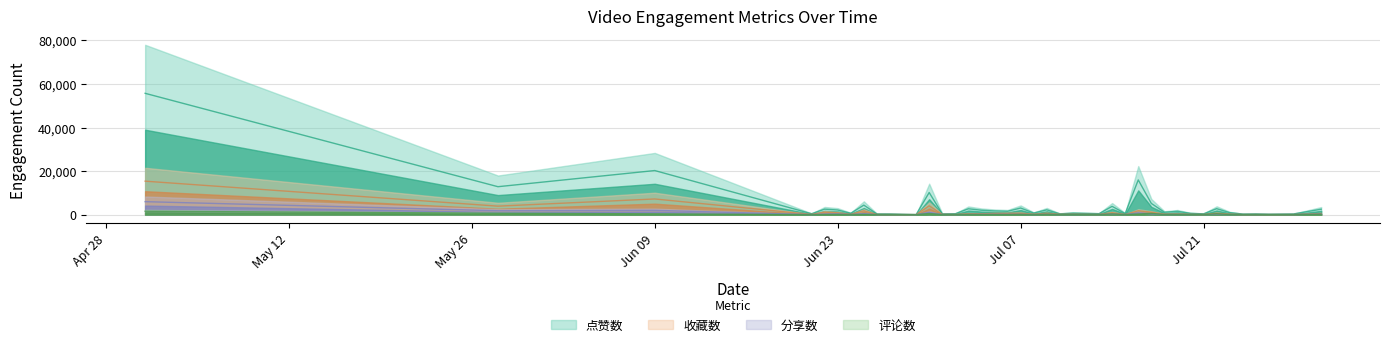

What is the label of the 9th point from the left?

2025-06-26